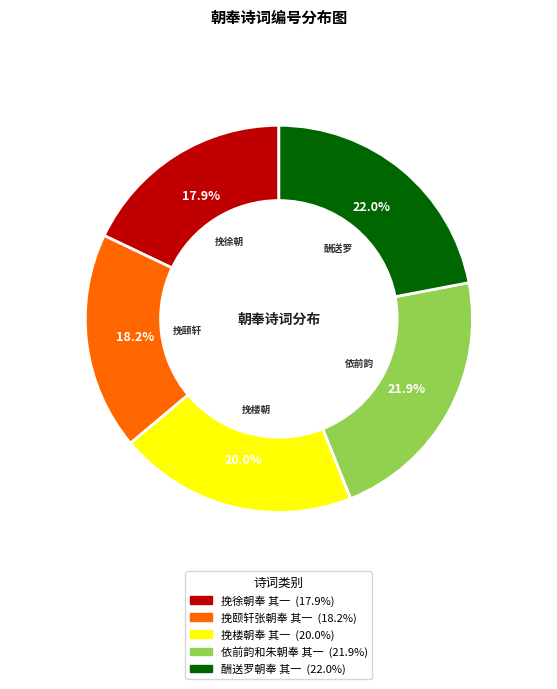

To the nearest percent, what portion does 挽颐轩张朝奉 其一 represent?

18%